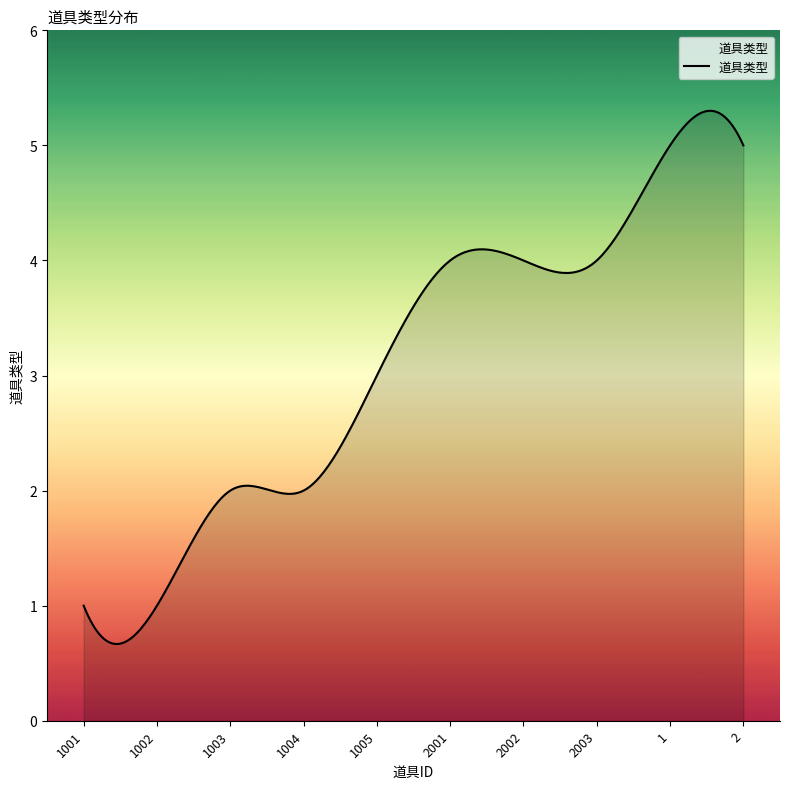

What is the greatest value displayed?

5.3